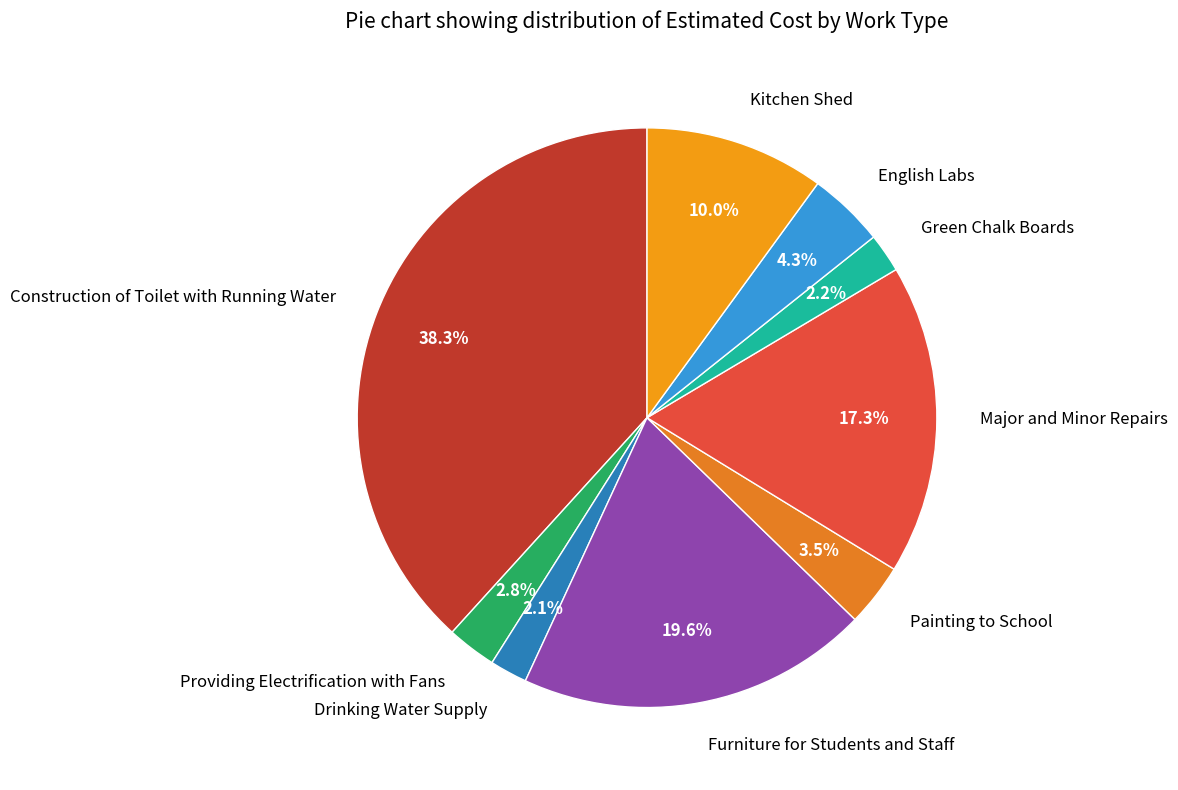

Between Green Chalk Boards and Major and Minor Repairs, which is larger?

Major and Minor Repairs